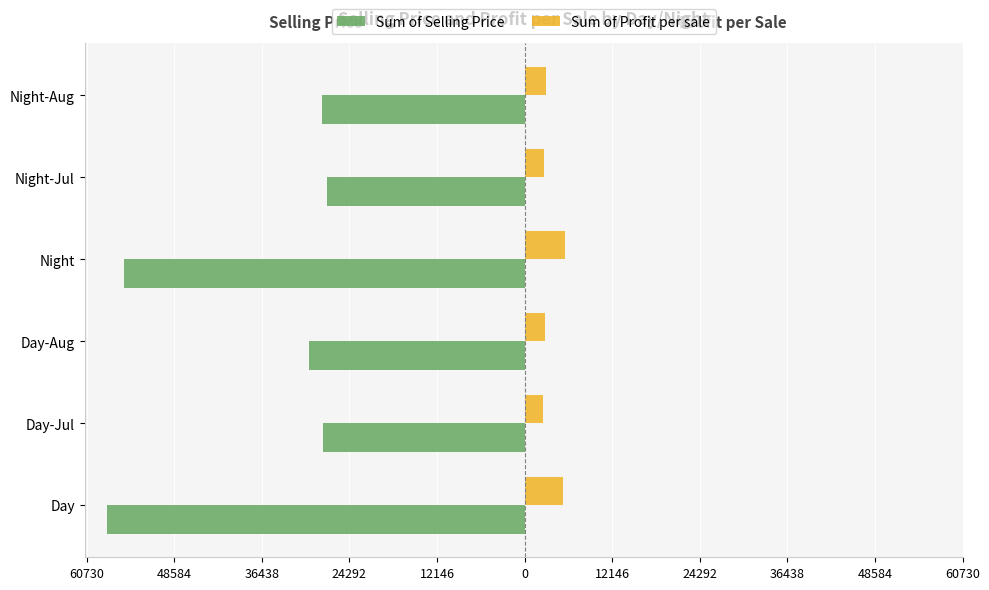

What are all the series names shown in the legend?

Sum of Selling Price, Sum of Profit per sale